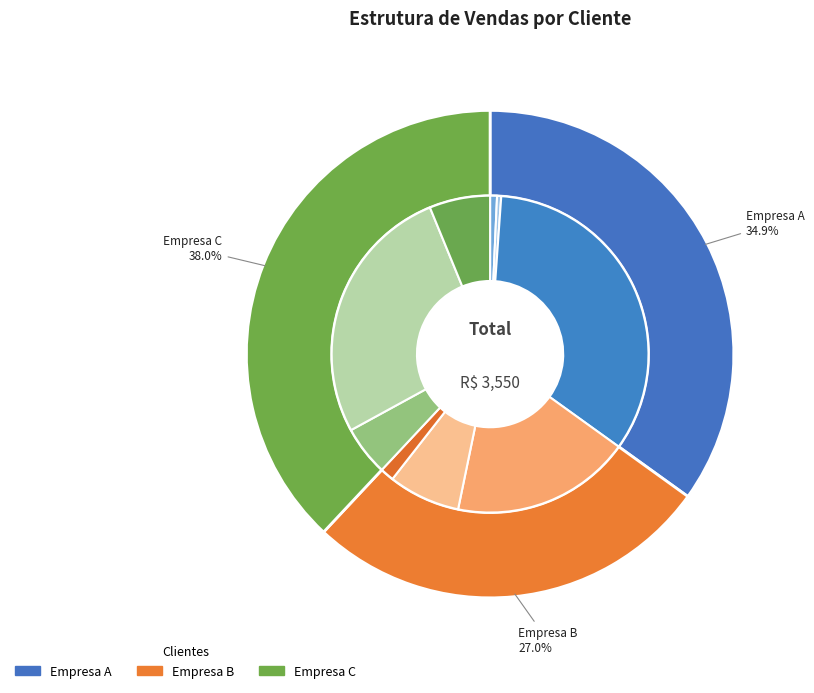

Which has a higher value, Empresa C or Empresa A?

Empresa C